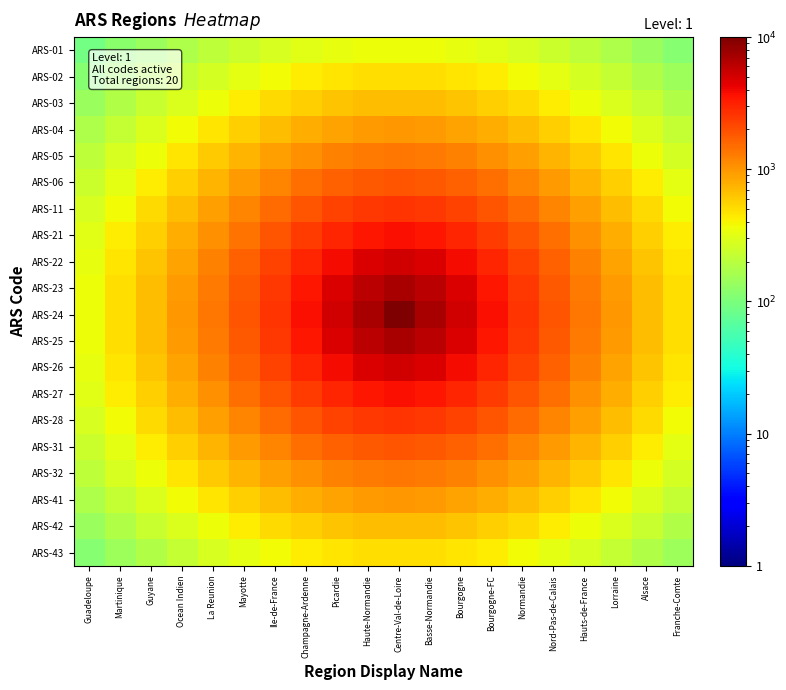

Which series has the widest spread of values?

ARS-24